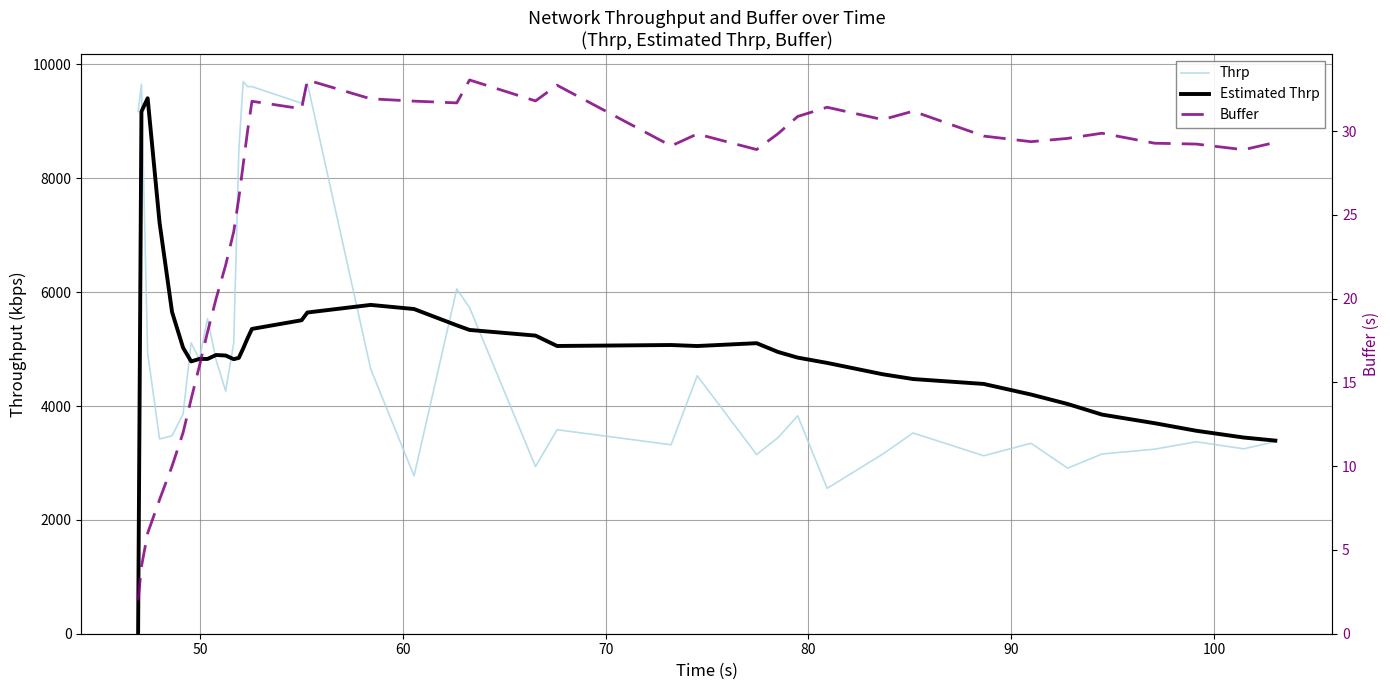

List the series in order of their peak value, lowest first.

Buffer, Estimated Thrp, Thrp